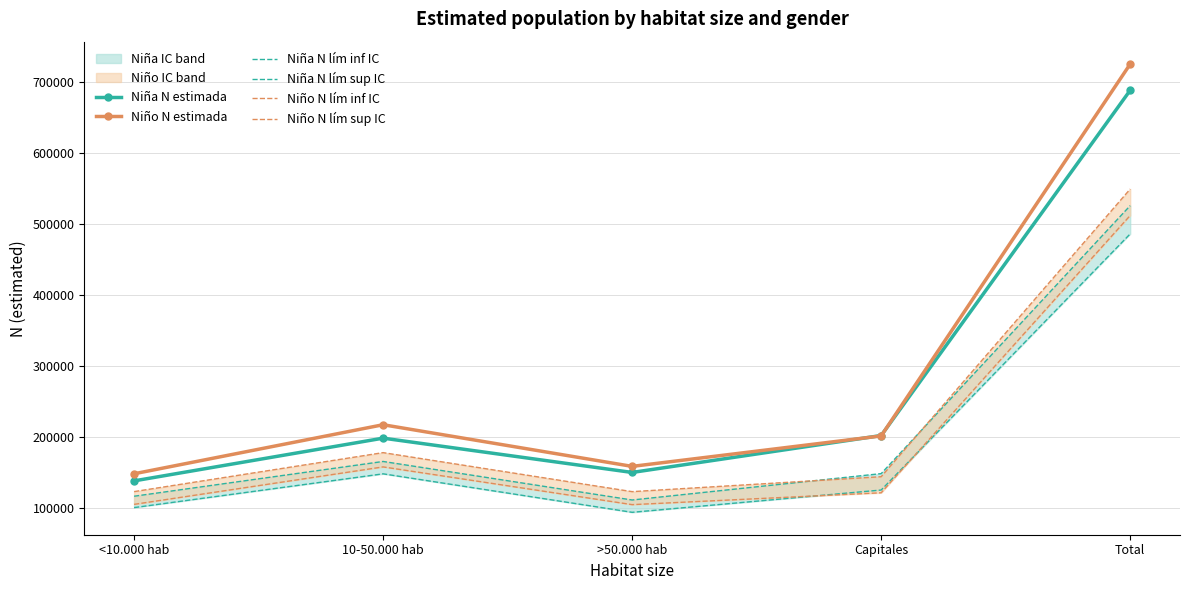

True or false: Niña N lím inf IC and Niña N estimada cross at least once.

False